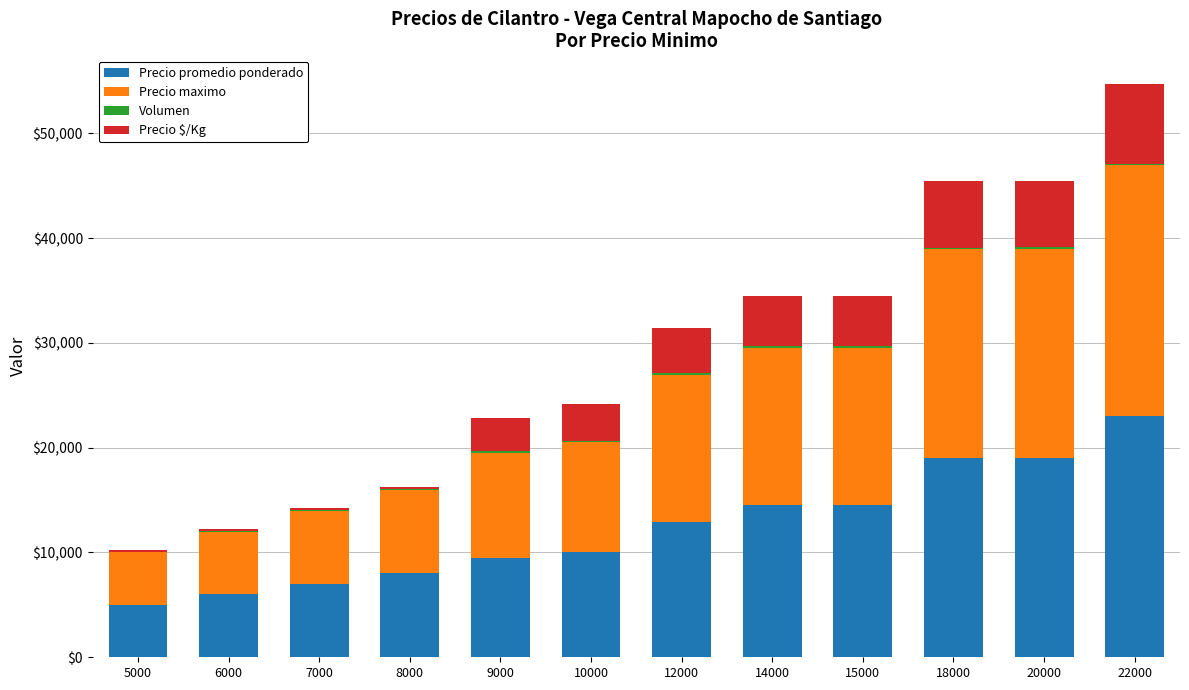

True or false: Precio promedio ponderado has a value of 25077 at 15000.

False